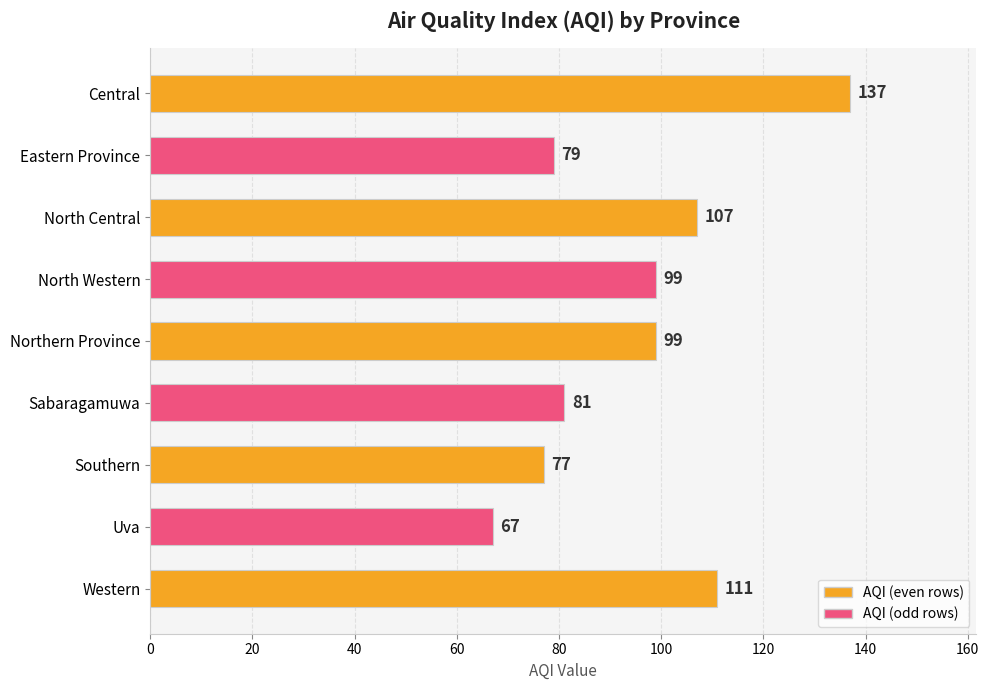

The value at Eastern Province is 122. True or false?

False